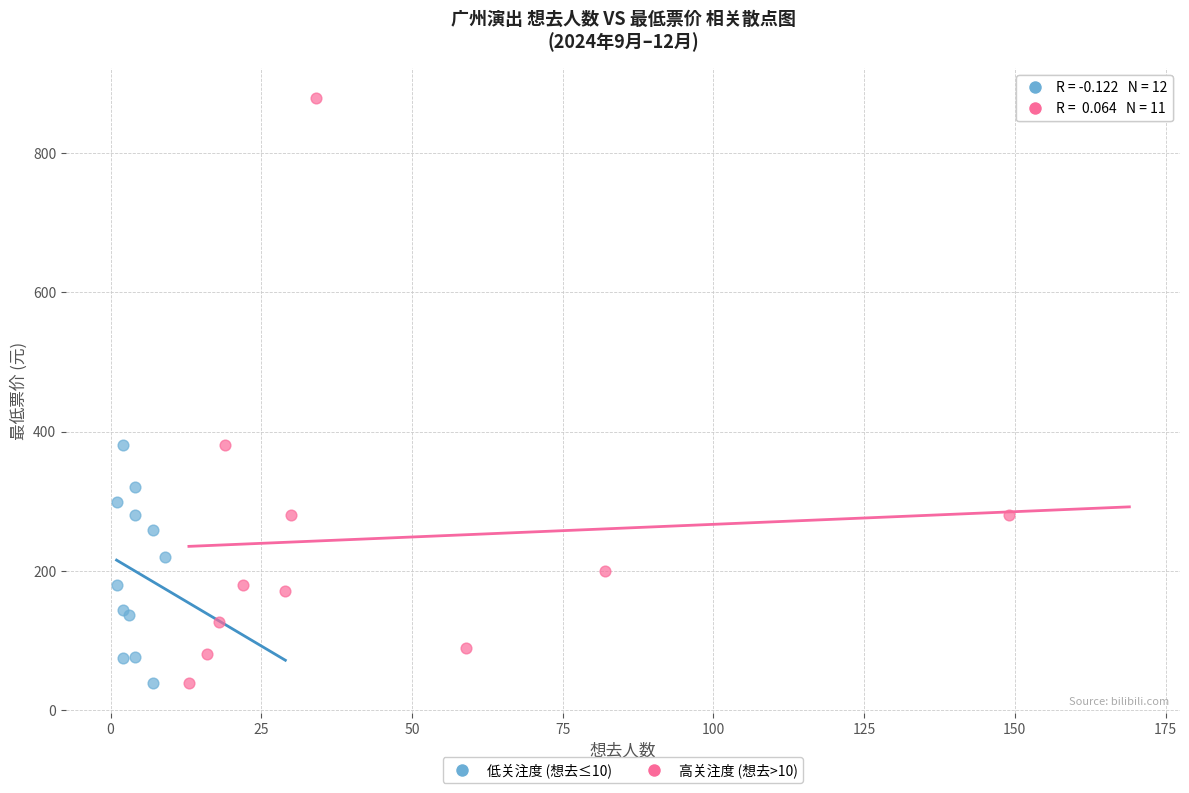

Which series contains the highest Y value?

高关注度 (想去>10)